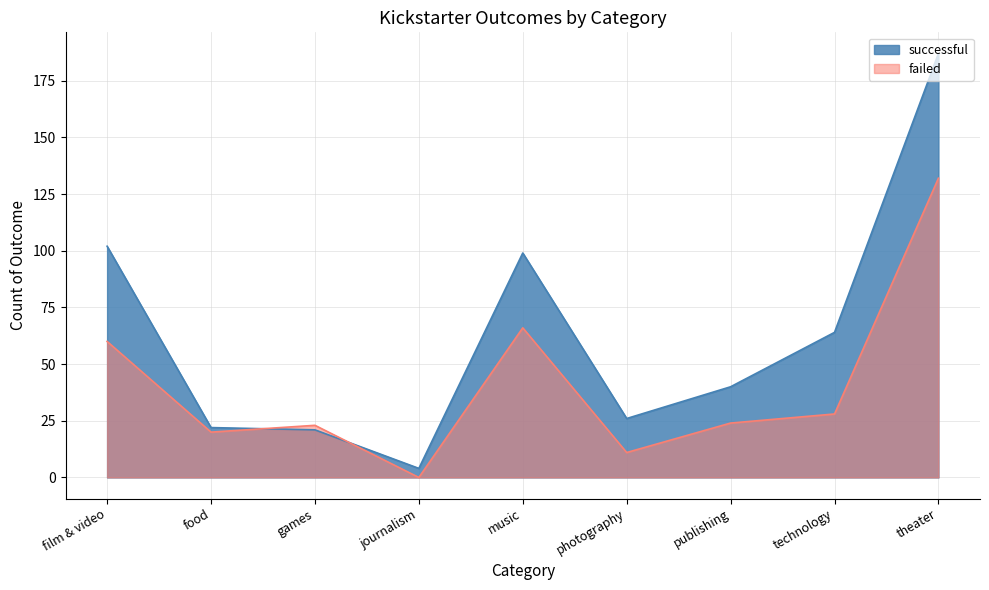

At which category does failed reach its first local peak?

games